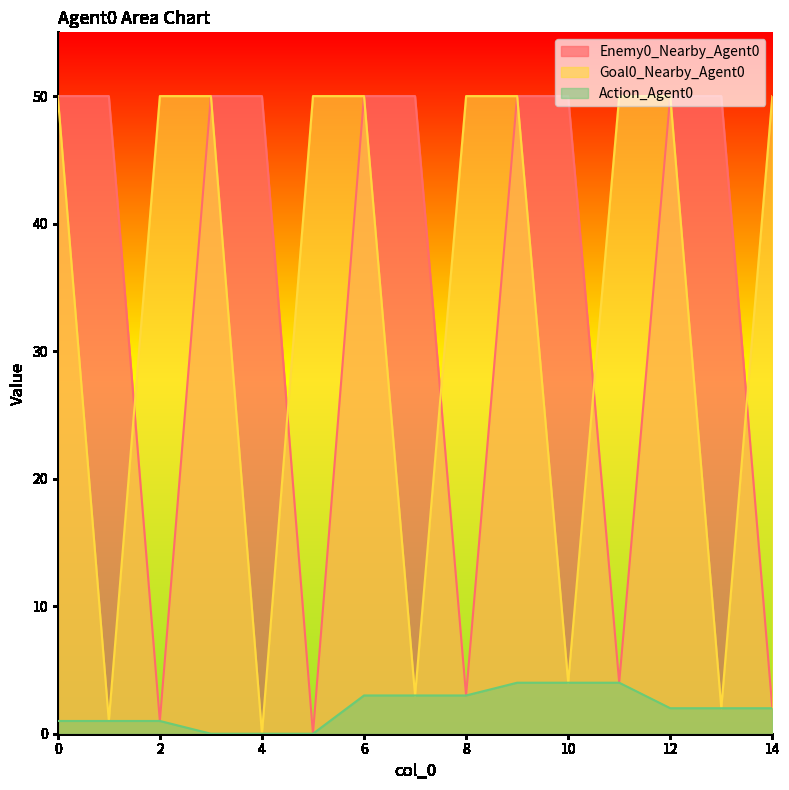

Reading right to left, list all the values displayed in this chart.

Enemy0_Nearby_Agent0: 14=2	13=50	12=50	11=4	10=50	9=50	8=3	7=50	6=50	5=0	4=50	3=50	2=1	1=50	0=50
Goal0_Nearby_Agent0: 14=50	13=2	12=50	11=50	10=4	9=50	8=50	7=3	6=50	5=50	4=0	3=50	2=50	1=1	0=50
Action_Agent0: 14=2	13=2	12=2	11=4	10=4	9=4	8=3	7=3	6=3	5=0	4=0	3=0	2=1	1=1	0=1